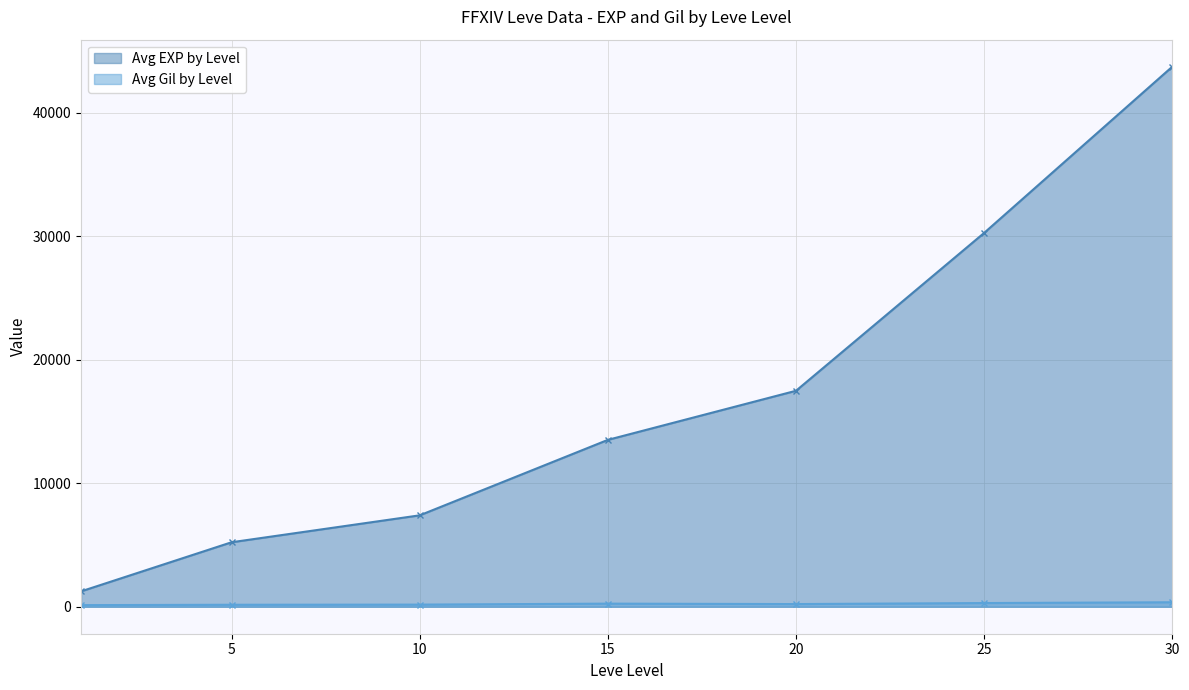

Is it true that Avg Gil by Level equals 290 at 25?

True